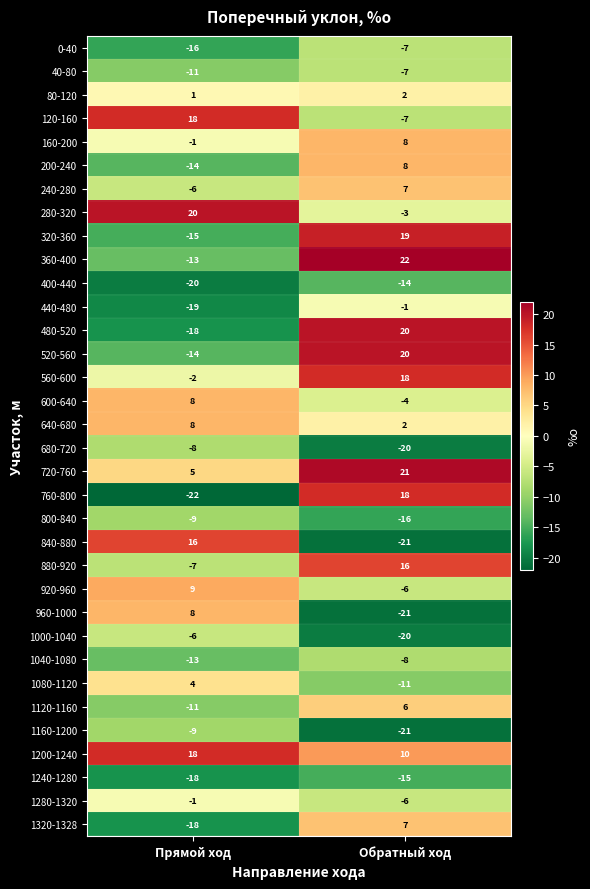

What is the difference between the highest and lowest values at Прямой ход?

42